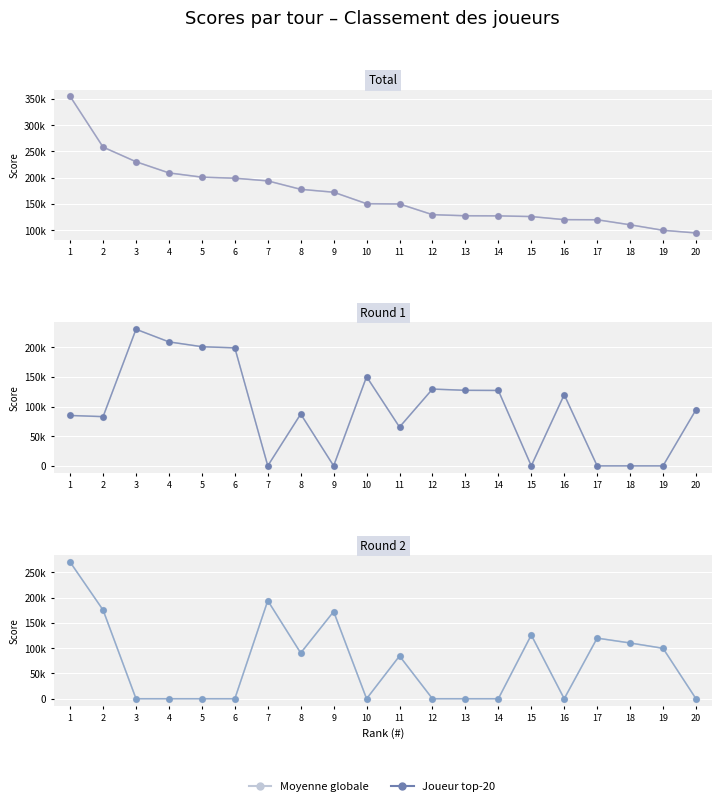

Which series has the largest Y range (max minus min)?

Moyenne globale